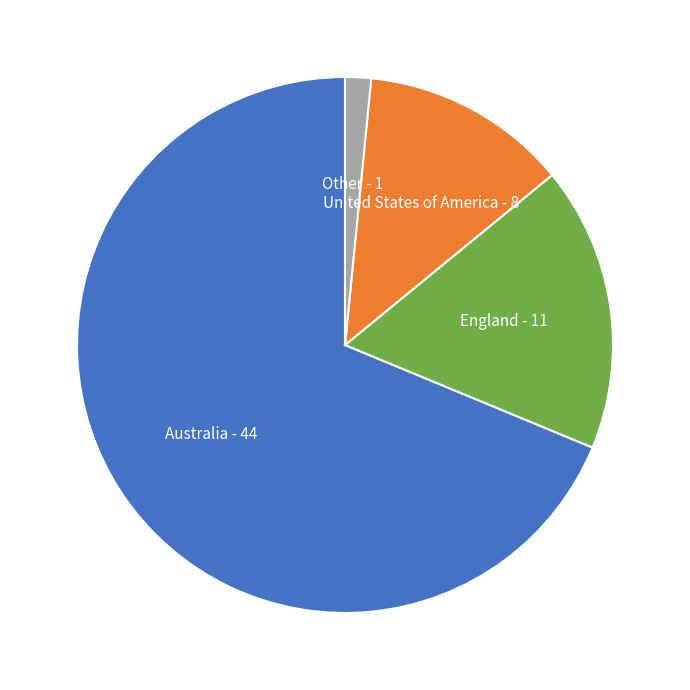

Is the sum of Other and Australia greater than half?

Yes